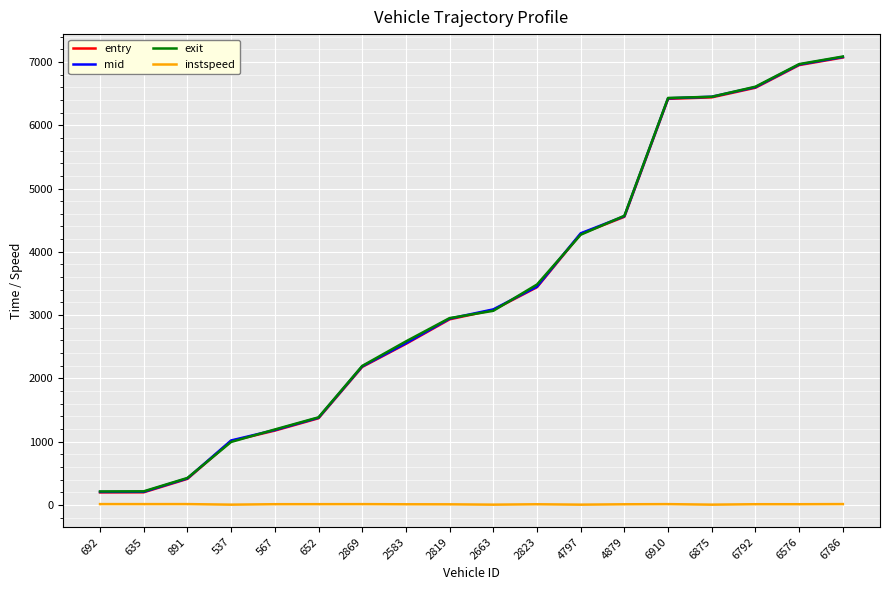

Is it true that exit equals 6449.7 at 6875?

True